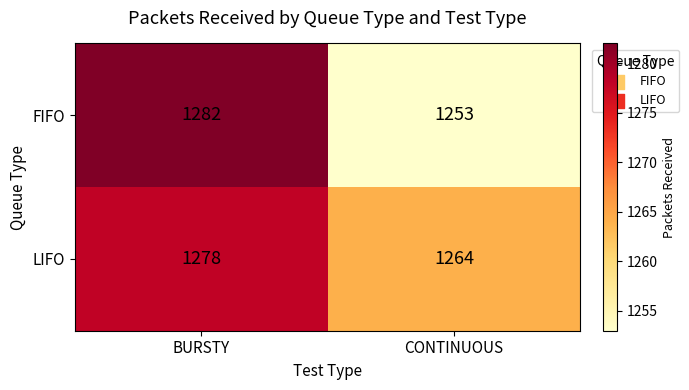

At which label is FIFO closest to 1267?

CONTINUOUS